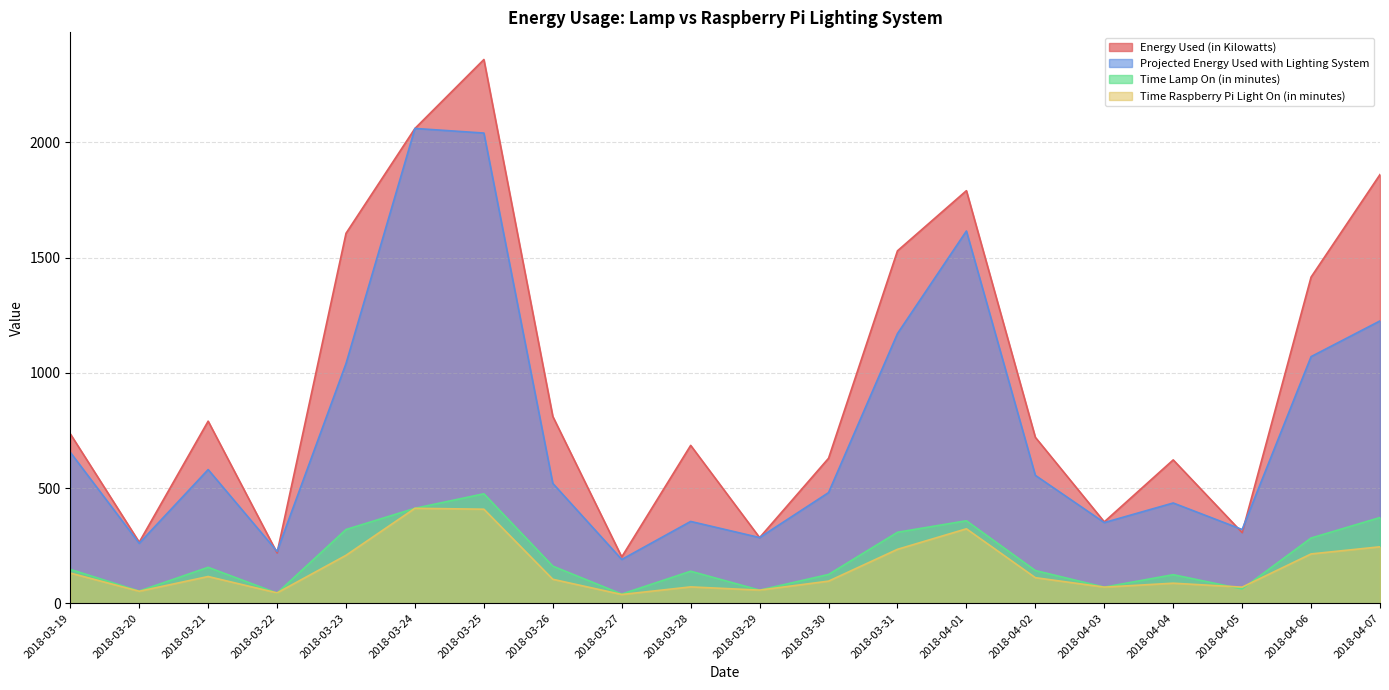

What is the label of the 3rd point from the left?

2018-03-21